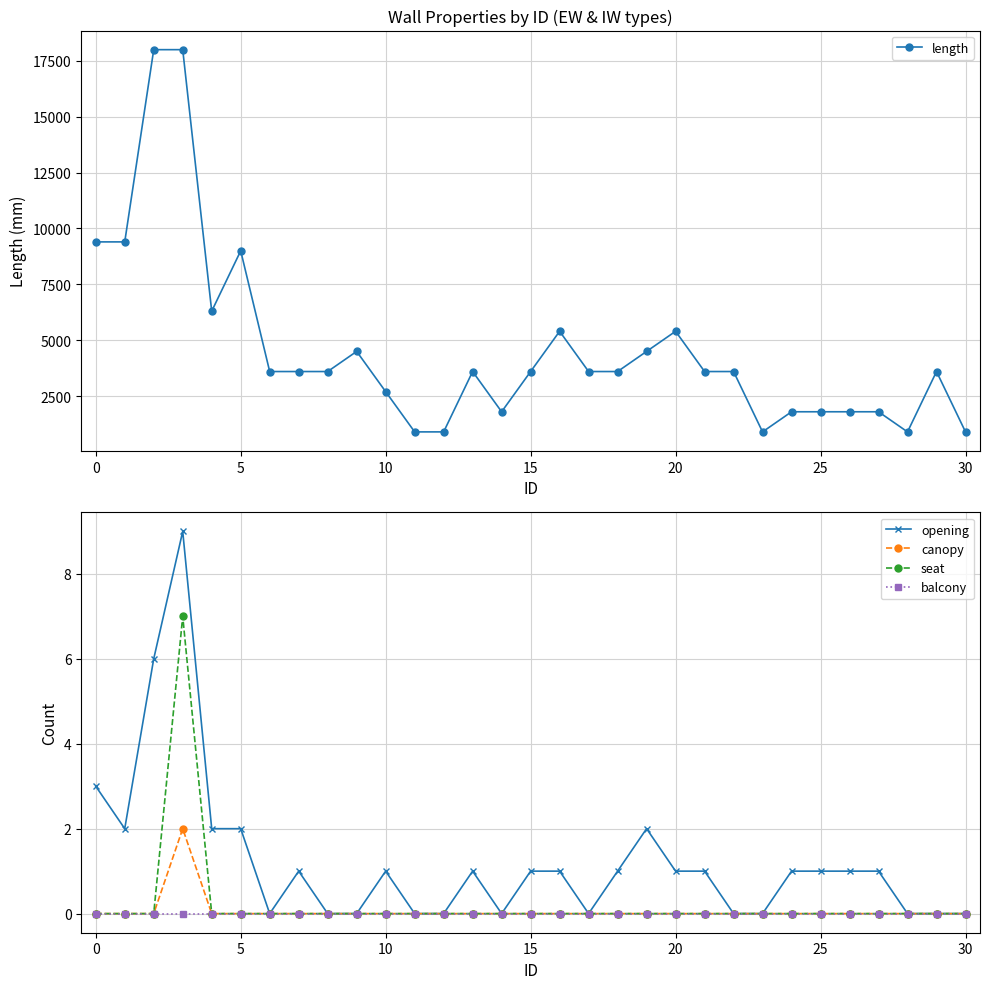

What is the maximum value for seat?

7